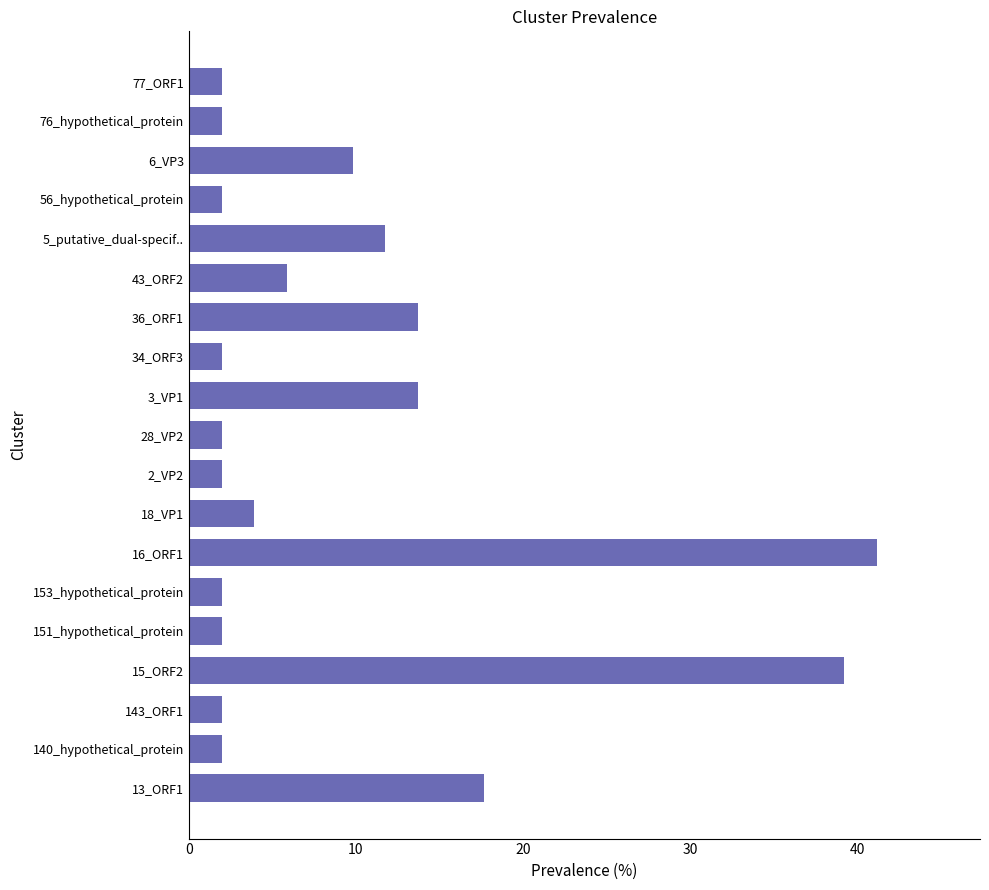

At which label is the value closest to 21?

13_ORF1